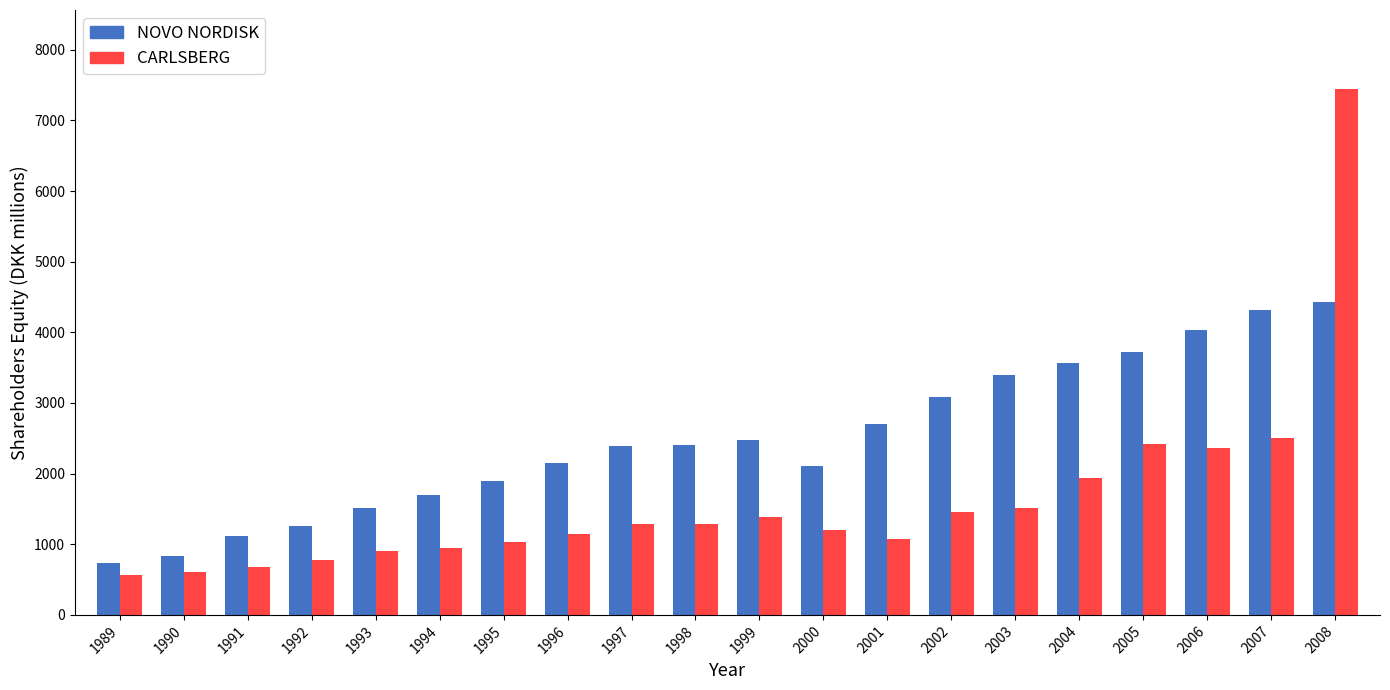

How many distinct data groups are displayed?

2